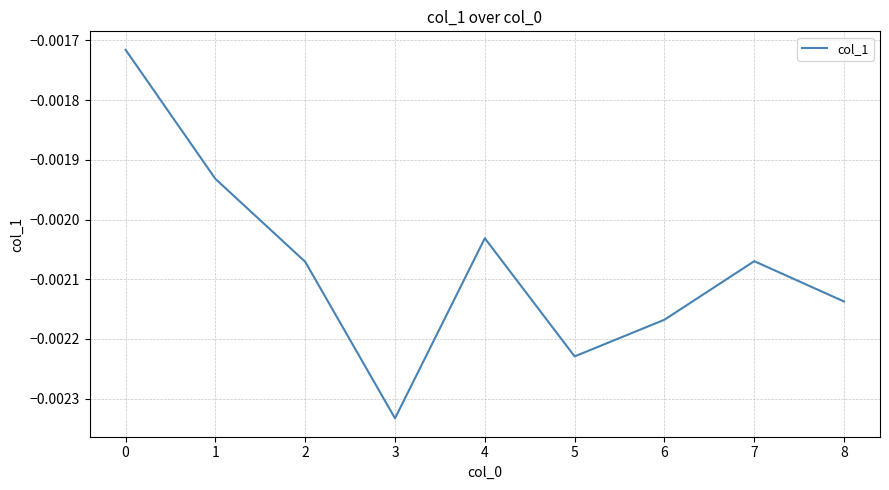

Which label corresponds to the smallest value in the chart?

3